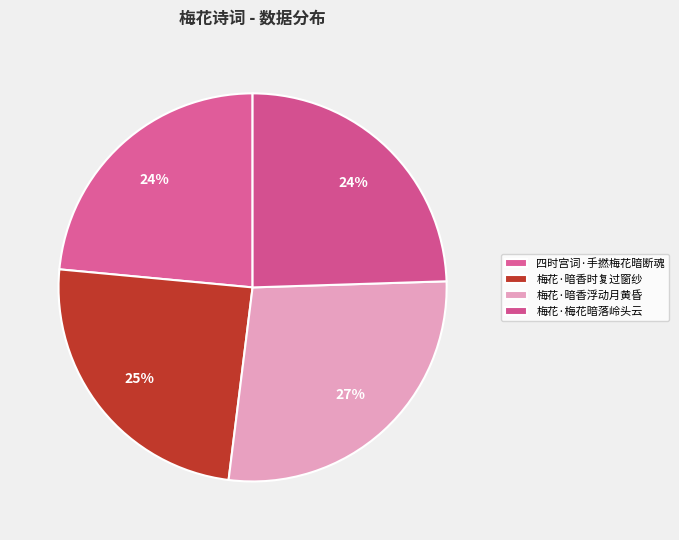

How many segments does this pie chart have?

4